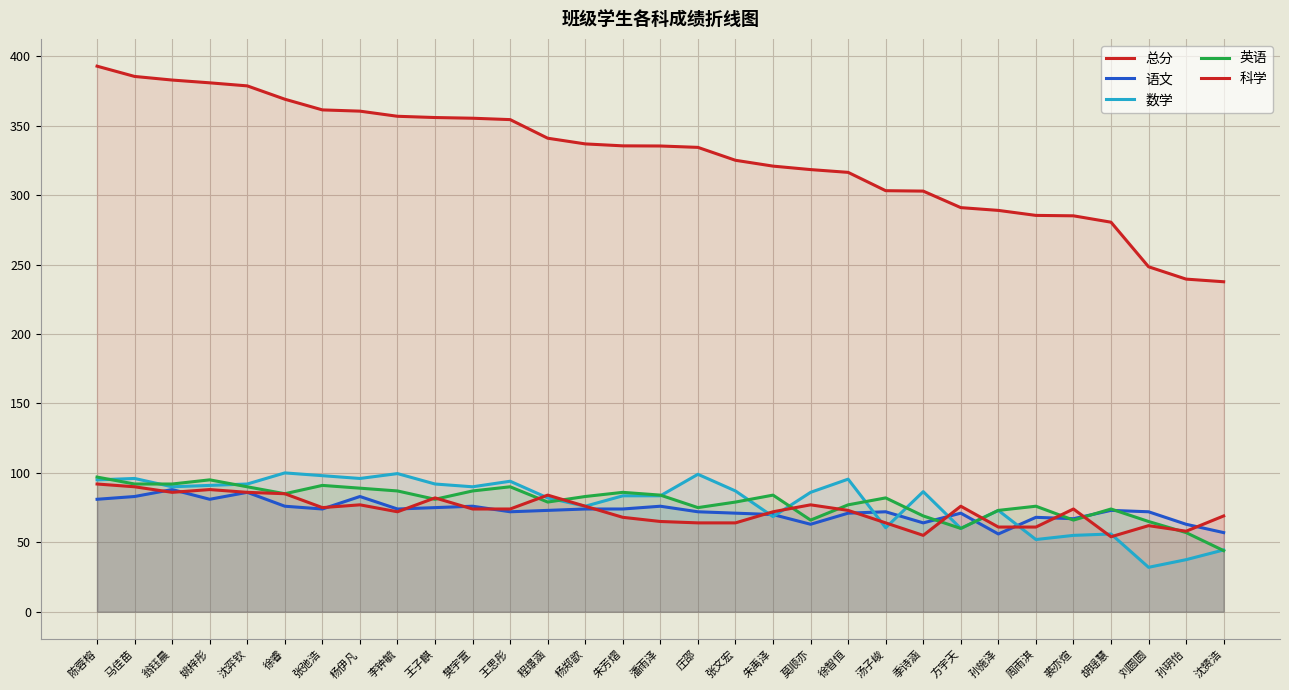

What is the label of the 9th point from the right?

季诗涵